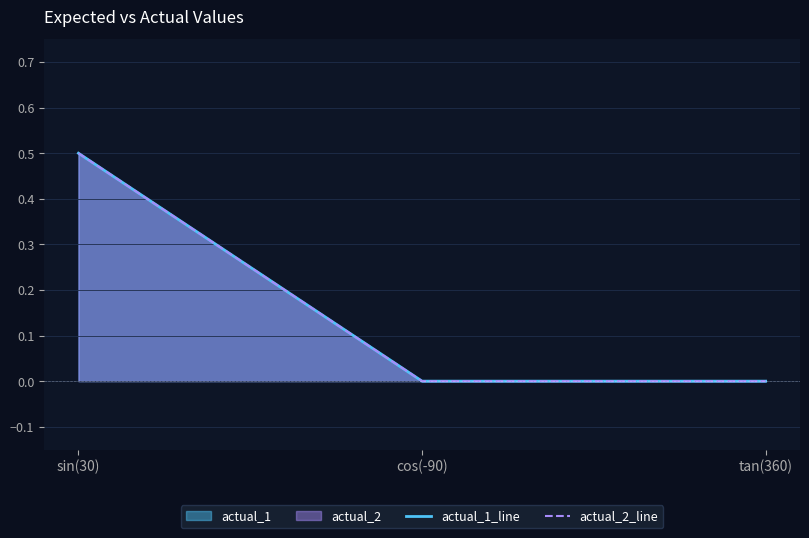

The actual_1_line series shows 0.0 at tan(360). True or false?

True